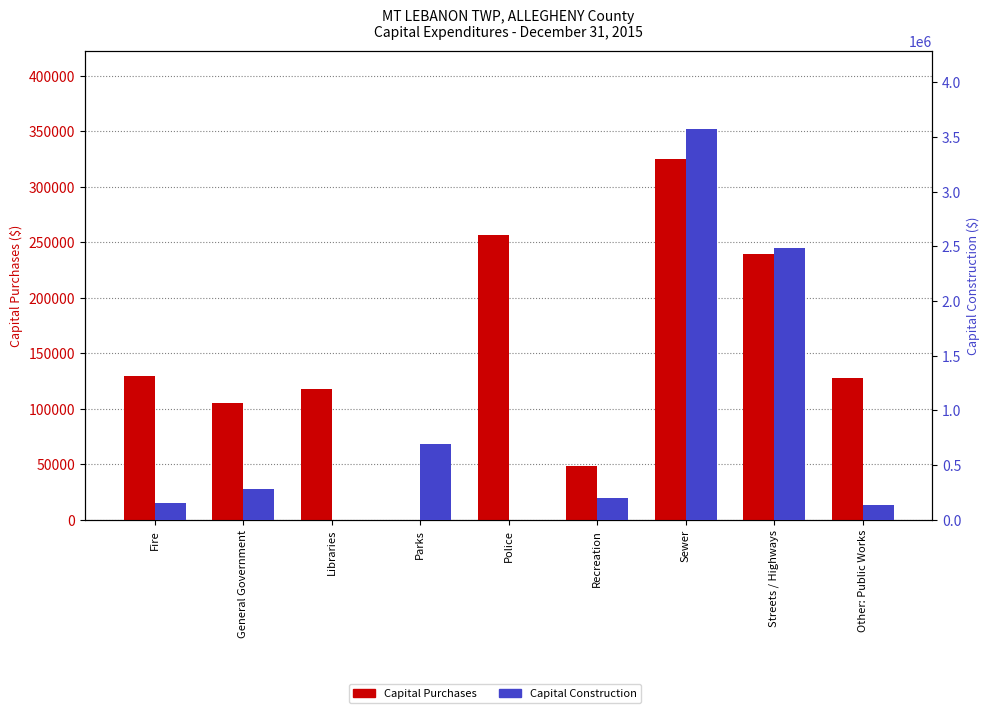

Which series has the largest total across all categories?

Capital Construction